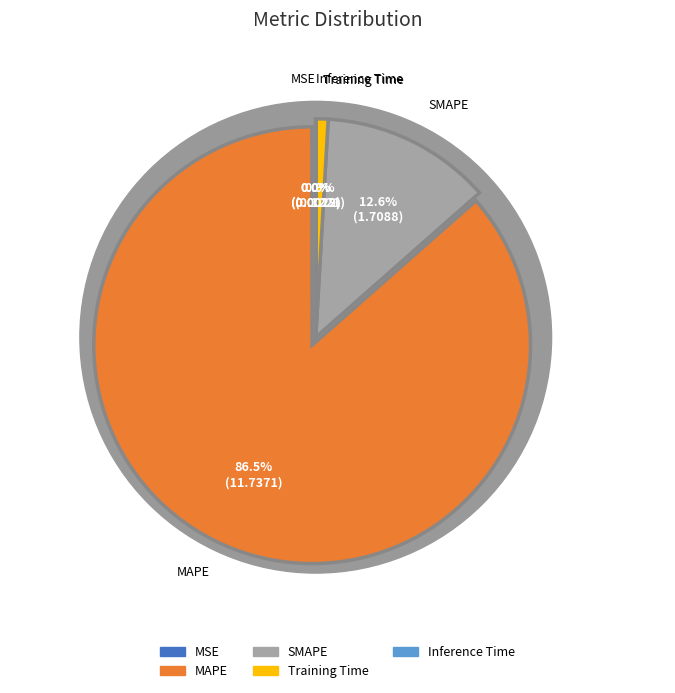

Approximately how many times larger is the value at Training Time compared to SMAPE?

0.1